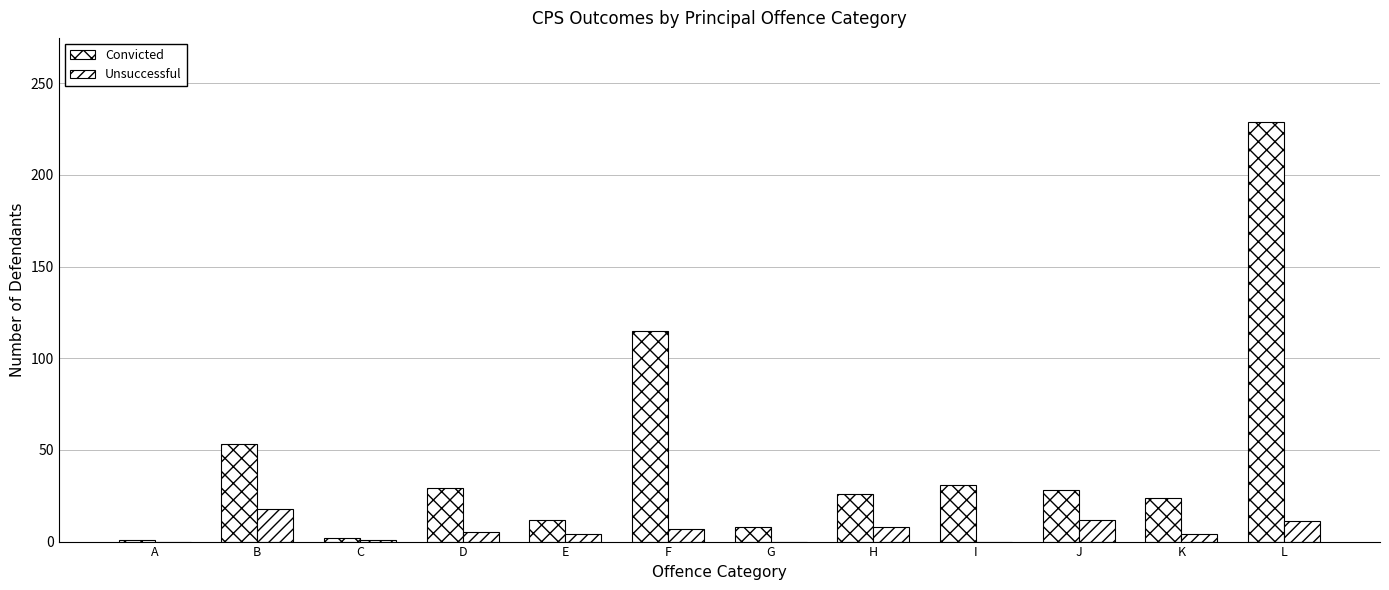

Which category has the lowest value in the Convicted series?

A